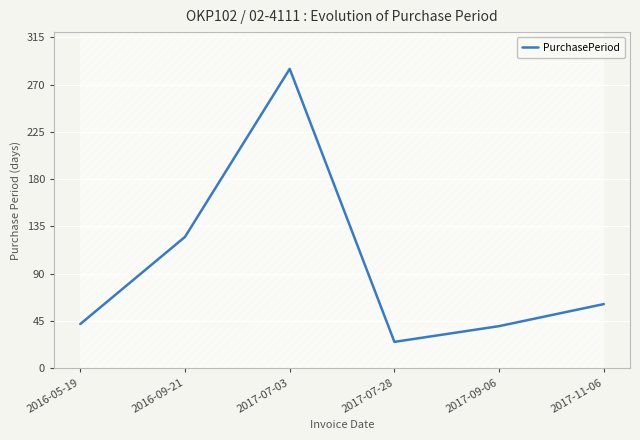

What is the sum of all values?

578